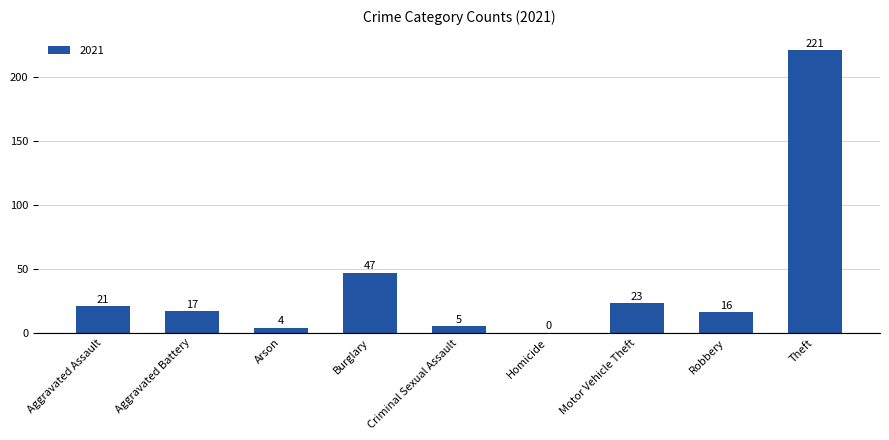

What is the maximum value shown in the chart?

221